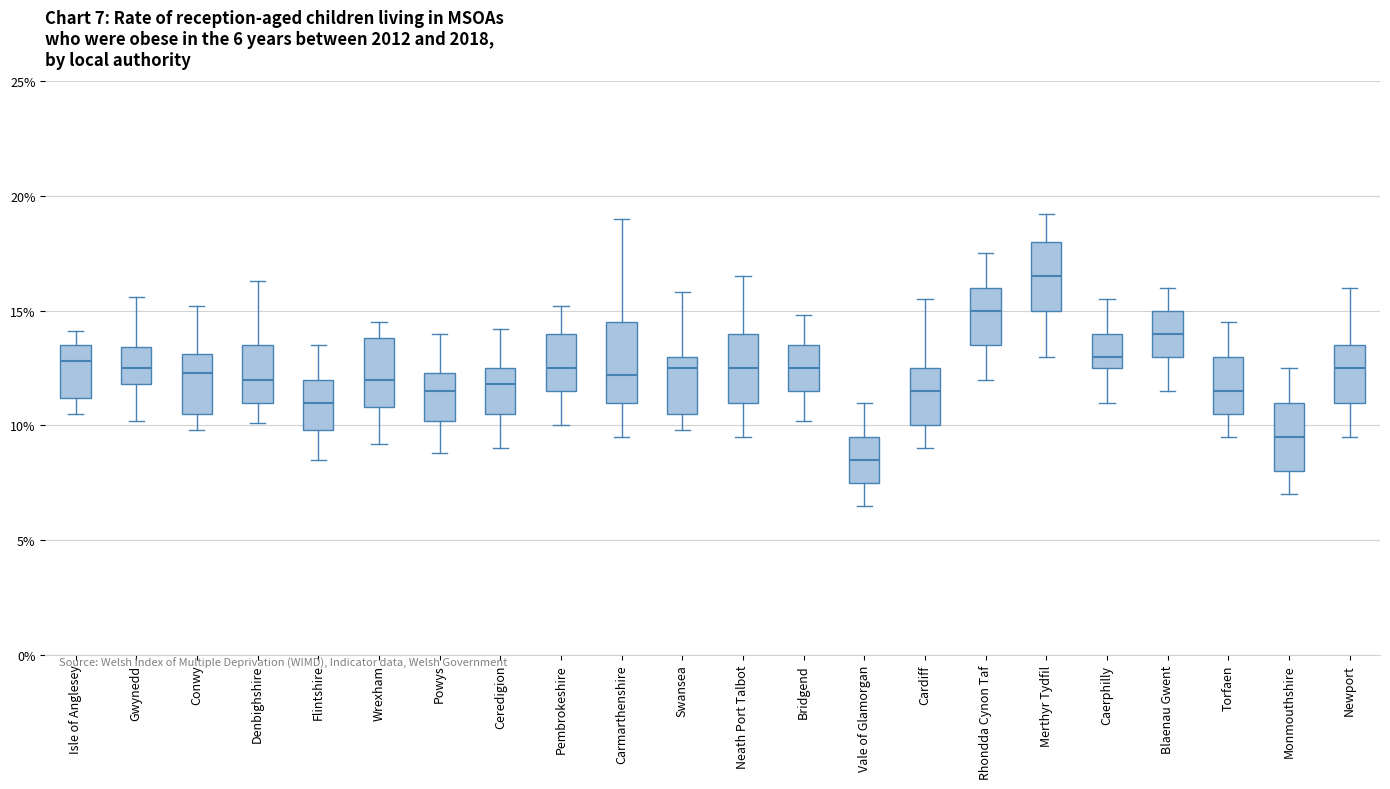

Which box's median line is the highest?

Merthyr Tydfil